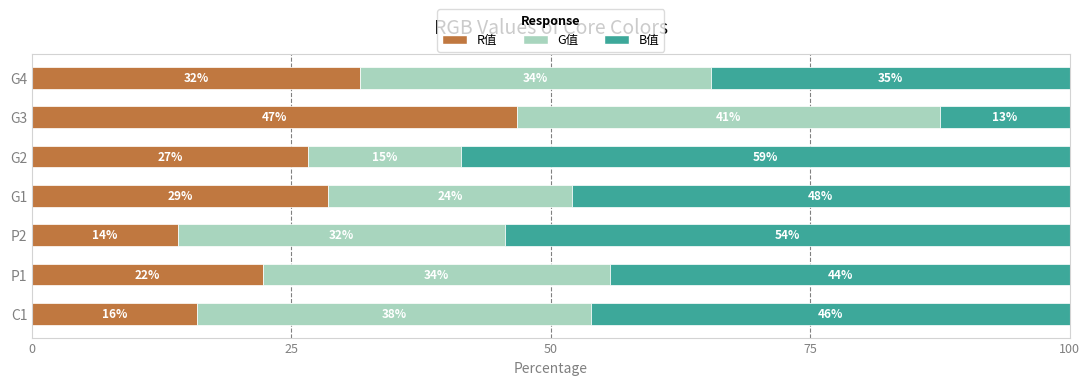

What are all the series names shown in the legend?

R值, G值, B值